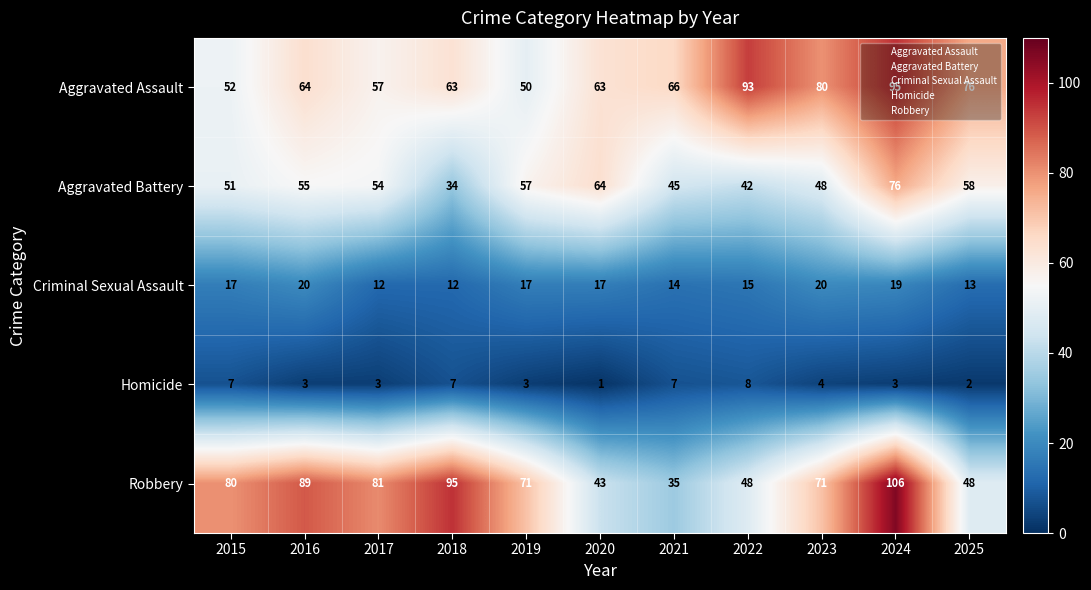

How many distinct data groups are displayed?

5